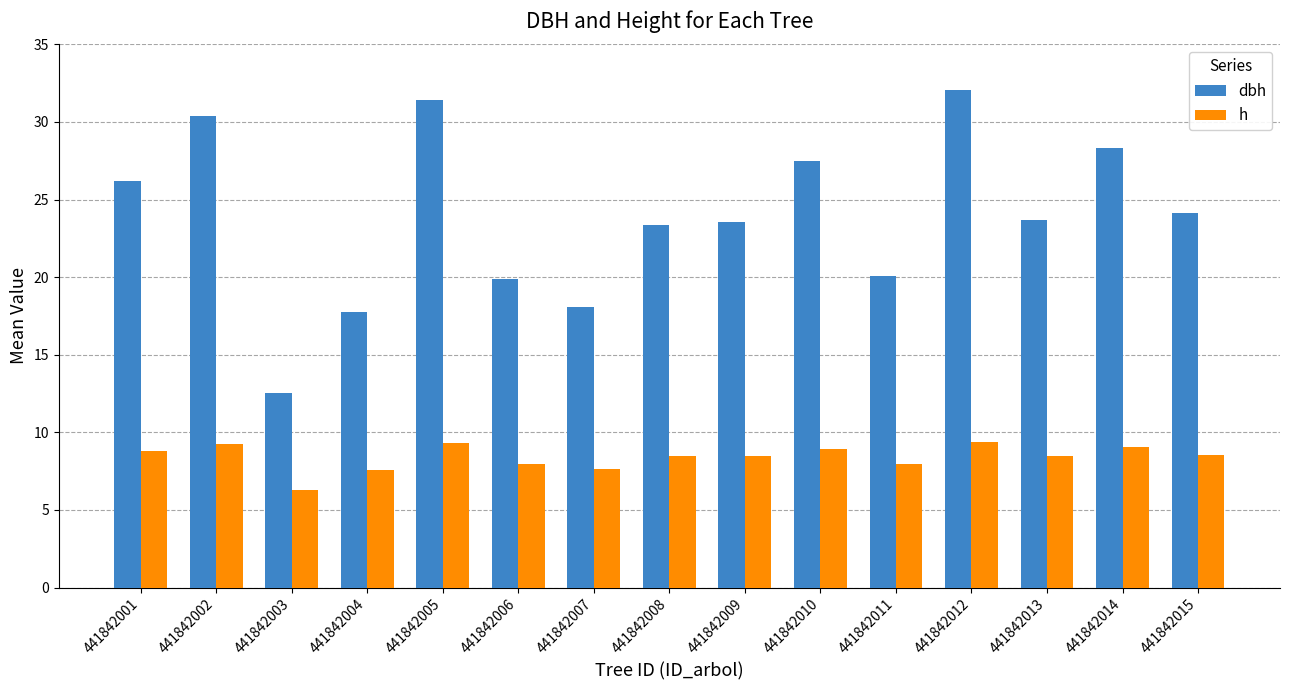

Count the number of categories in the chart.

15